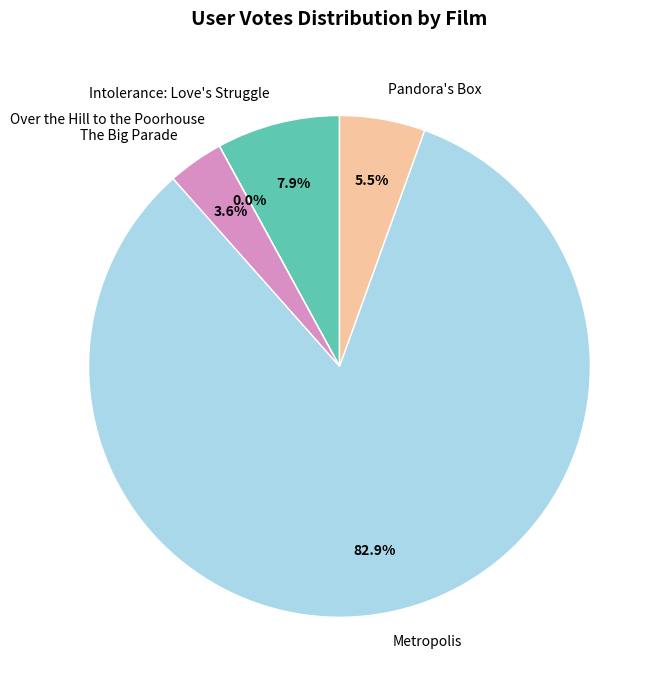

What is the largest slice in the pie chart?

Metropolis